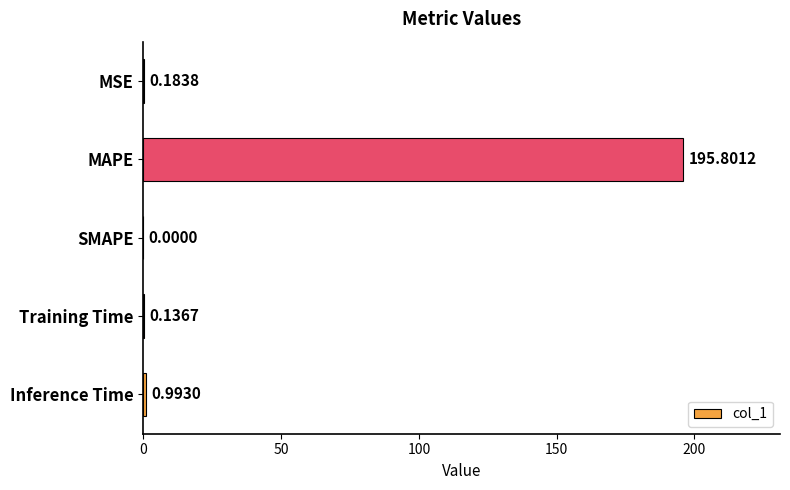

What is the change in value from SMAPE to Inference Time?

+1.0